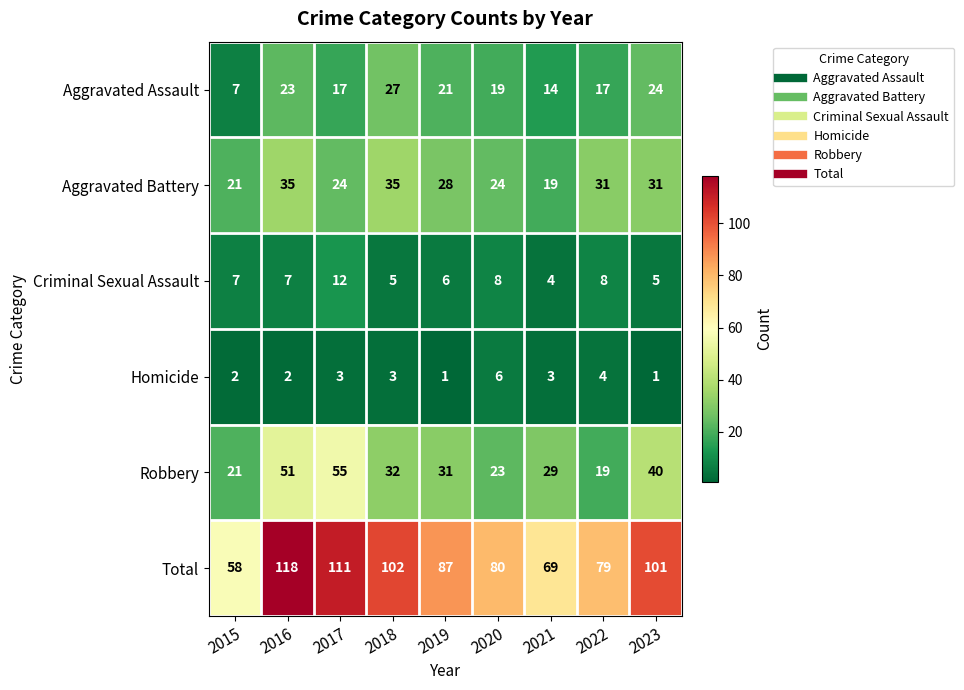

Rank the series at 2023 from highest to lowest value.

Total, Robbery, Aggravated Battery, Aggravated Assault, Criminal Sexual Assault, Homicide